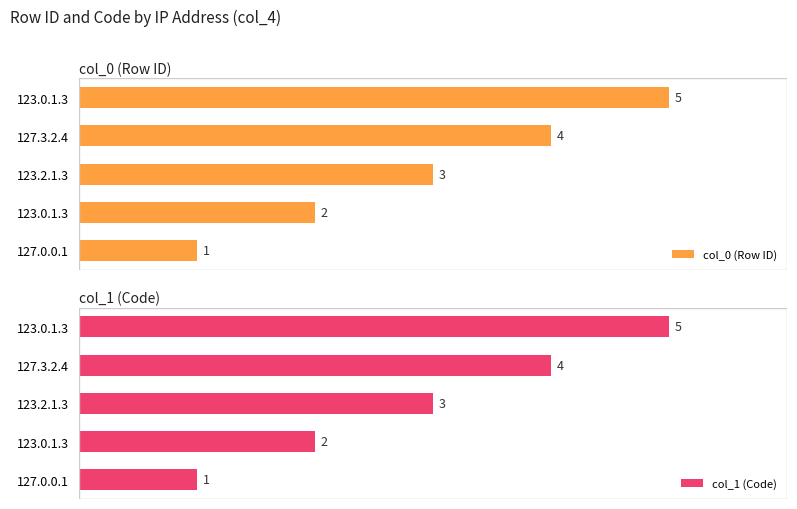

List the series in order of their peak value, highest first.

col_0 (Row ID), col_1 (Code)